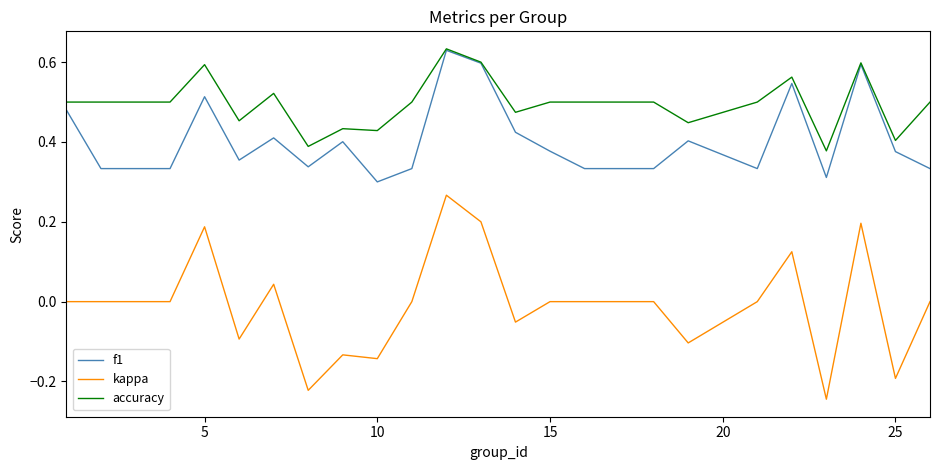

Which series has the widest spread of values?

kappa